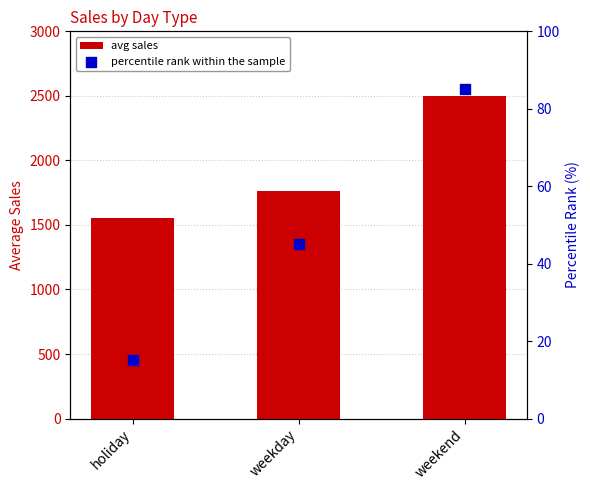

What are all the series names shown in the legend?

avg sales, percentile rank within the sample